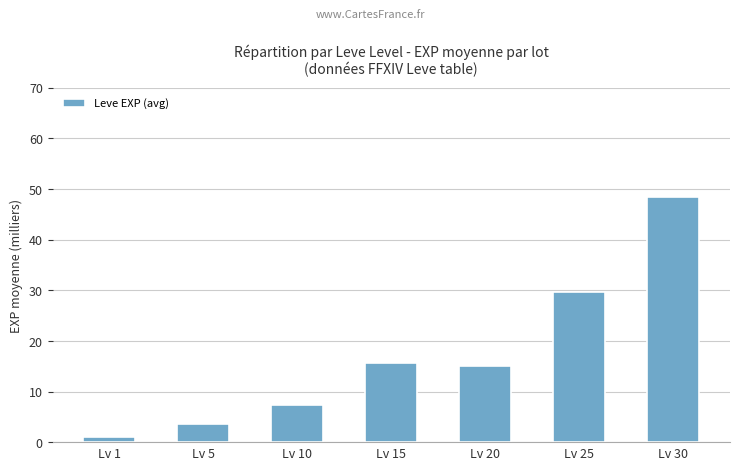

Is it true that the value at Lv 20 is 15.0?

True